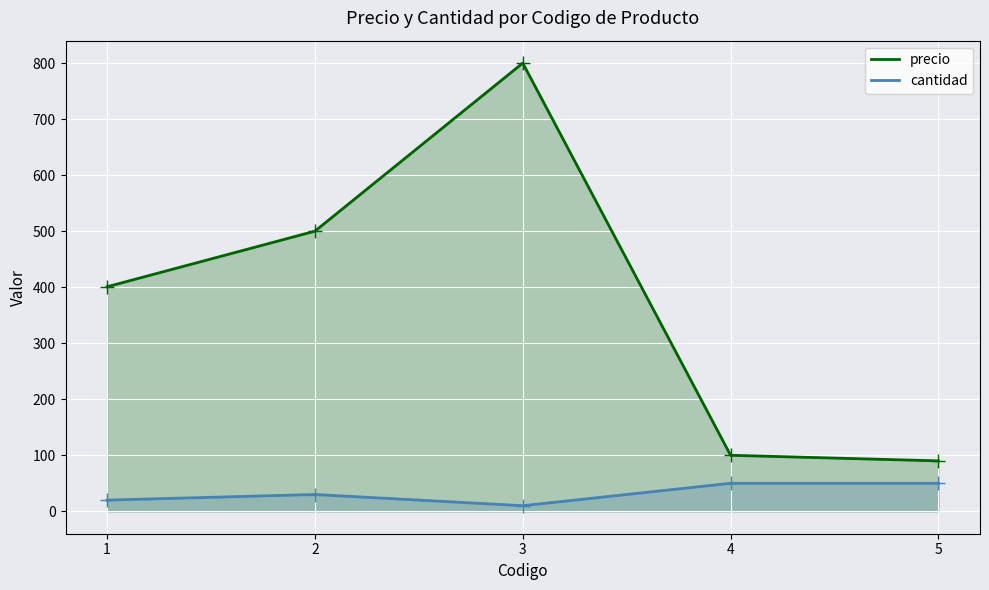

True or false: cantidad has more than 2 points higher than both neighbors.

False